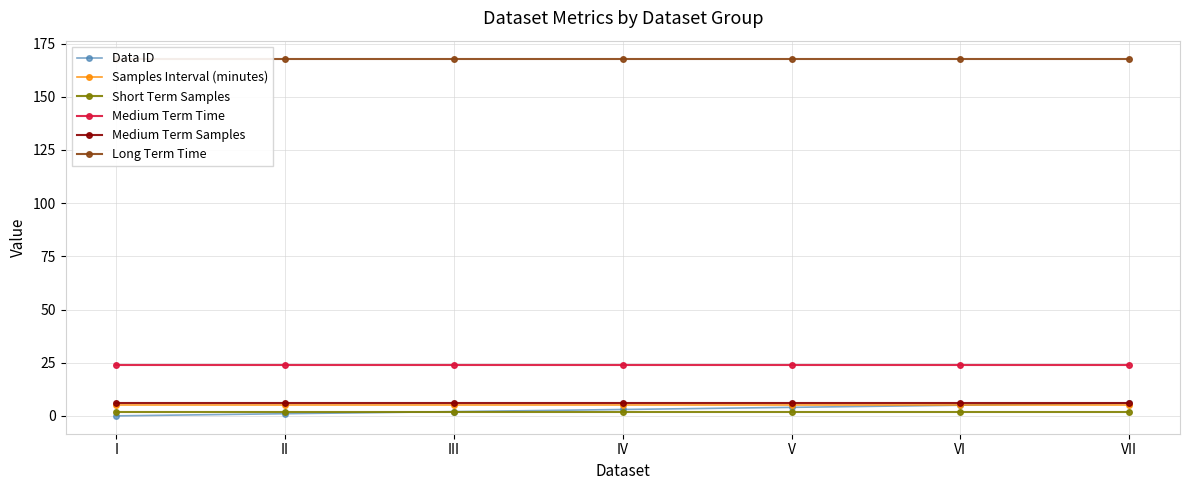

What are all the series names shown in the legend?

Data ID, Samples Interval (minutes), Short Term Samples, Medium Term Time, Medium Term Samples, Long Term Time